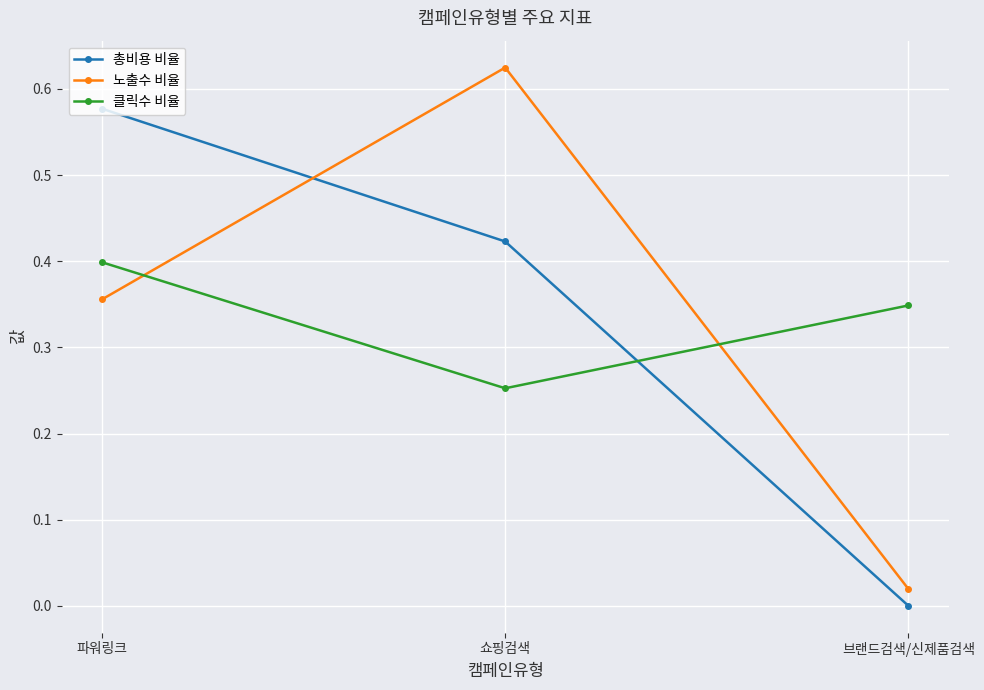

Count the 클릭수 비율 values in the range 0 to 1.

3